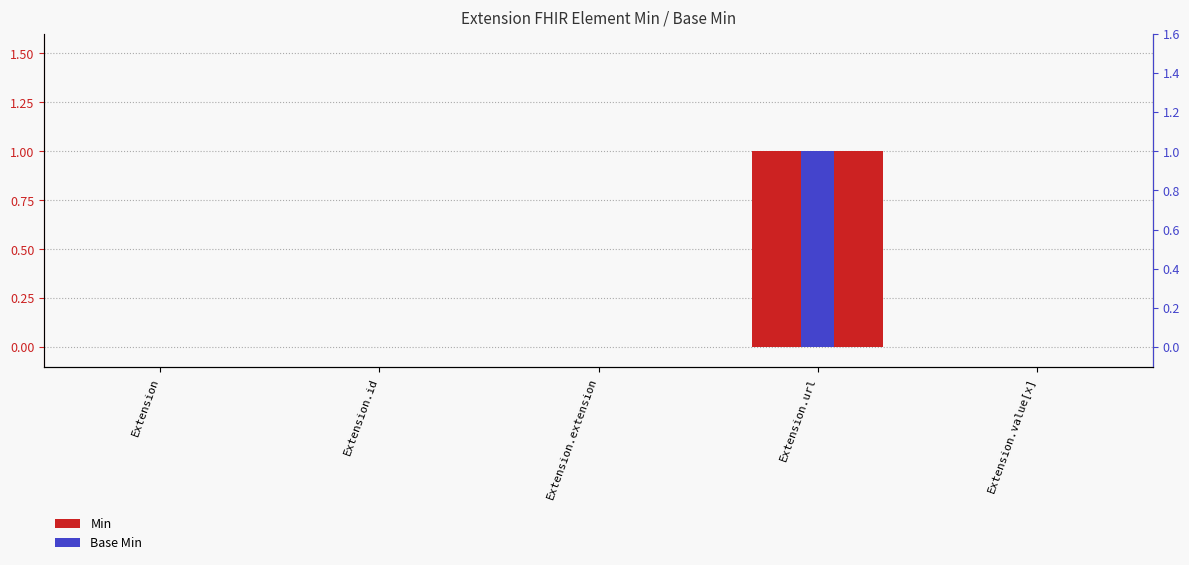

At how many categories does at least one series exceed 0?

1